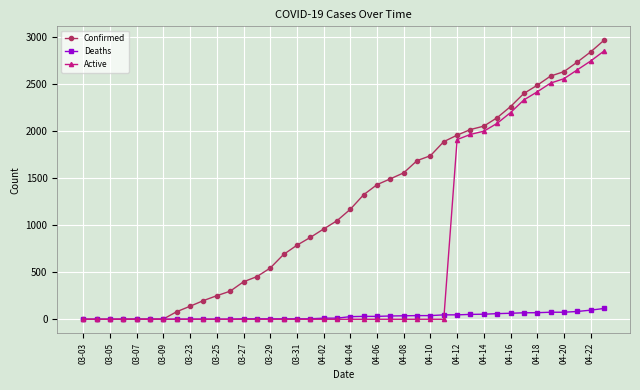

How many values in the Active series exceed 0?

12